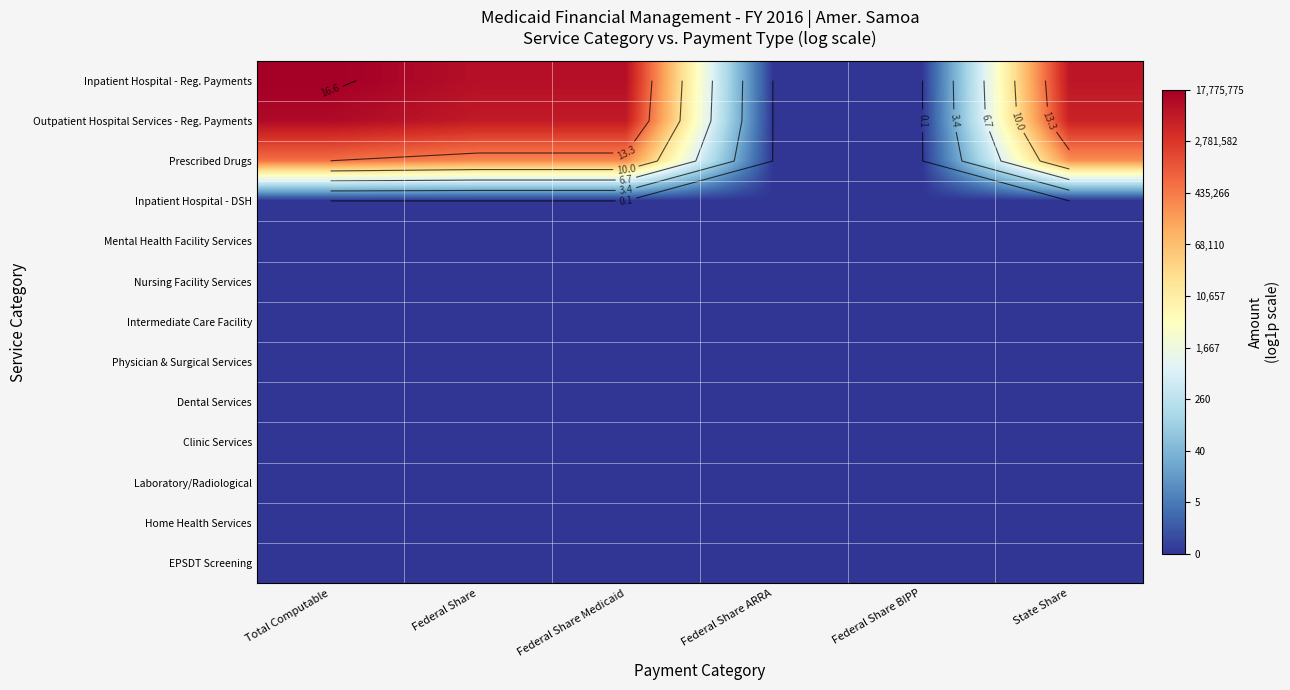

At which category is the sum across all series the highest?

Total Computable